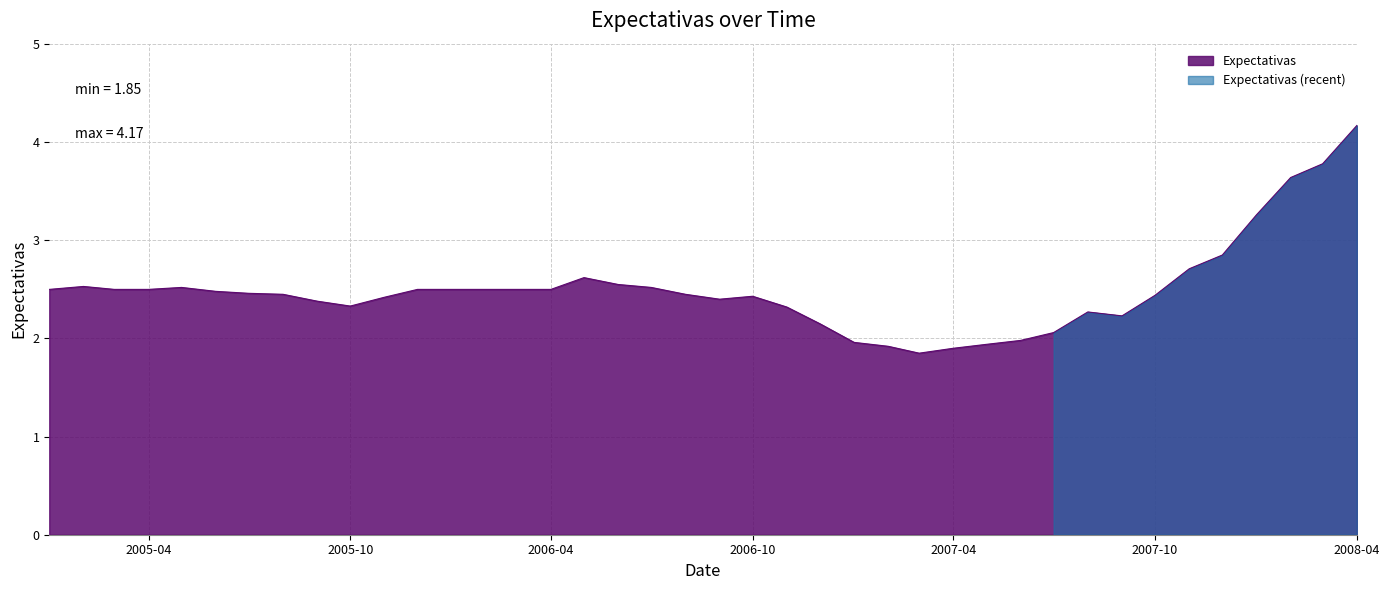

What position from the left is 2008-02-01?

38